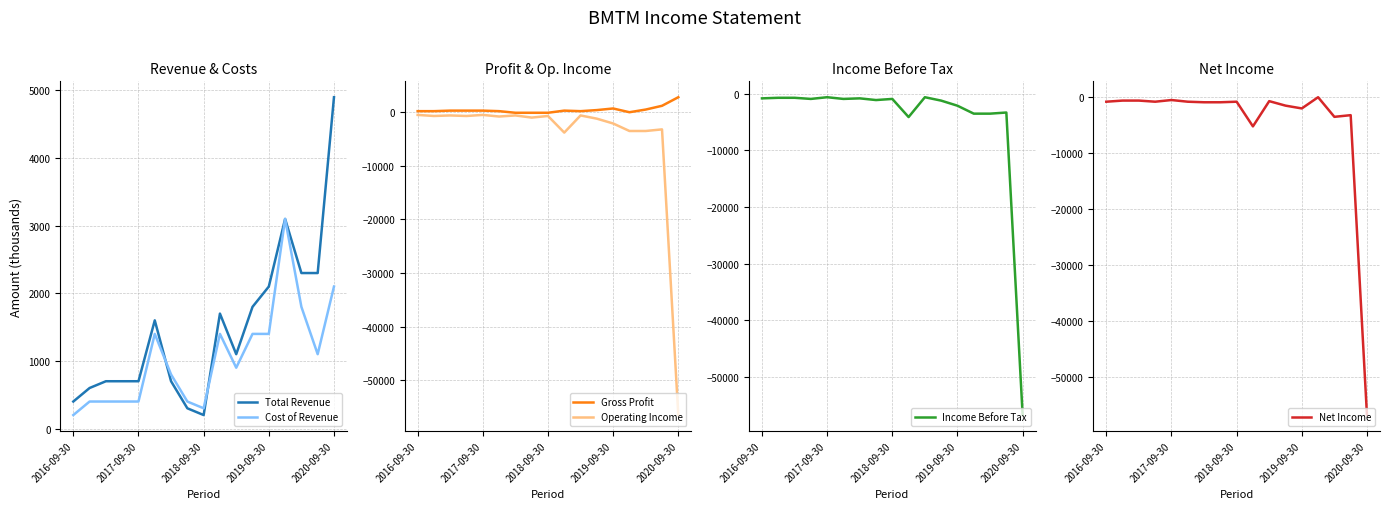

Which category has the highest value in the Total Revenue series?

2020-09-30